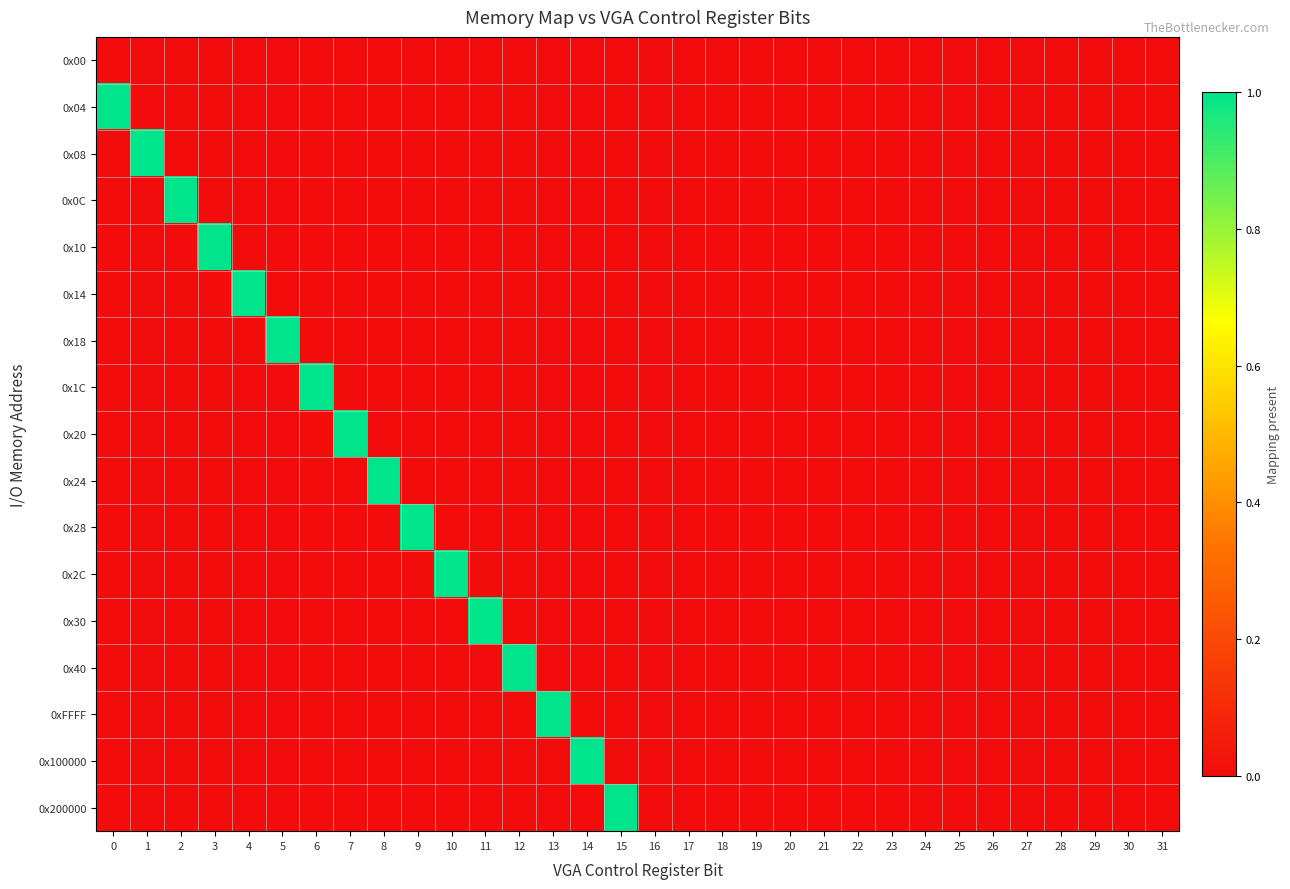

List the series in order of their peak value, highest first.

0x04, 0x08, 0x0C, 0x10, 0x14, 0x18, 0x1C, 0x20, 0x24, 0x28, 0x2C, 0x30, 0x40, 0xFFFF, 0x100000, 0x200000, 0x00